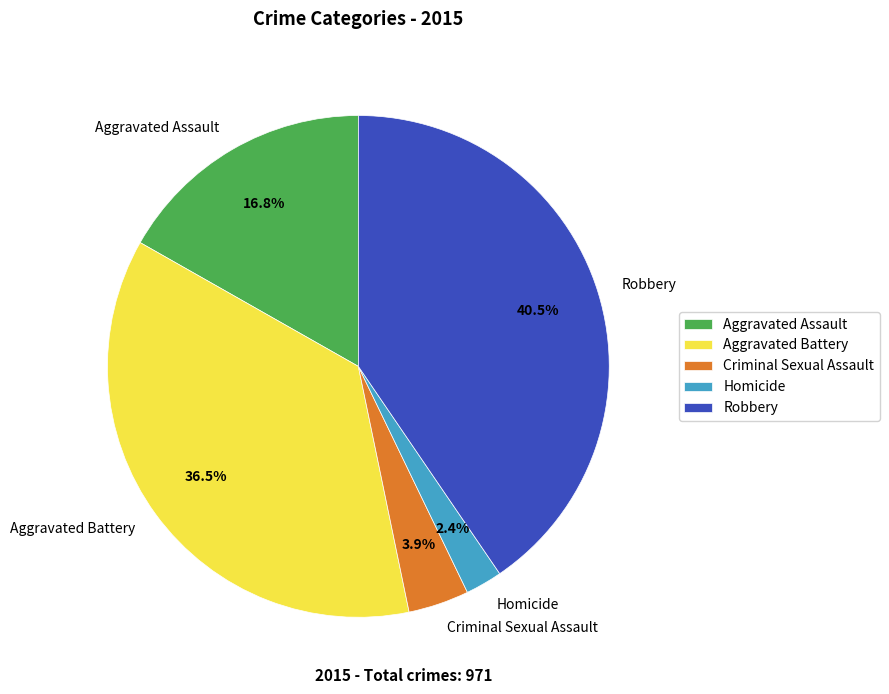

Is Aggravated Assault the majority of the pie?

No